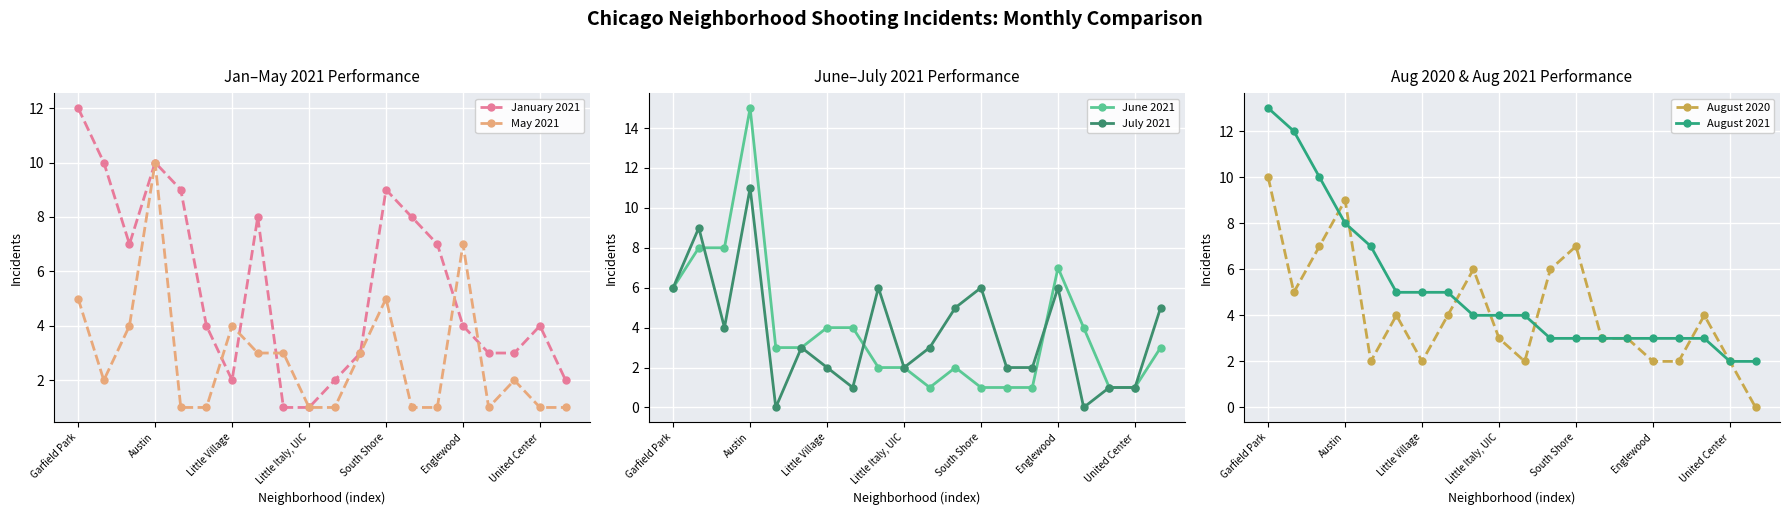

How many interior local valleys does the May 2021 series have?

2